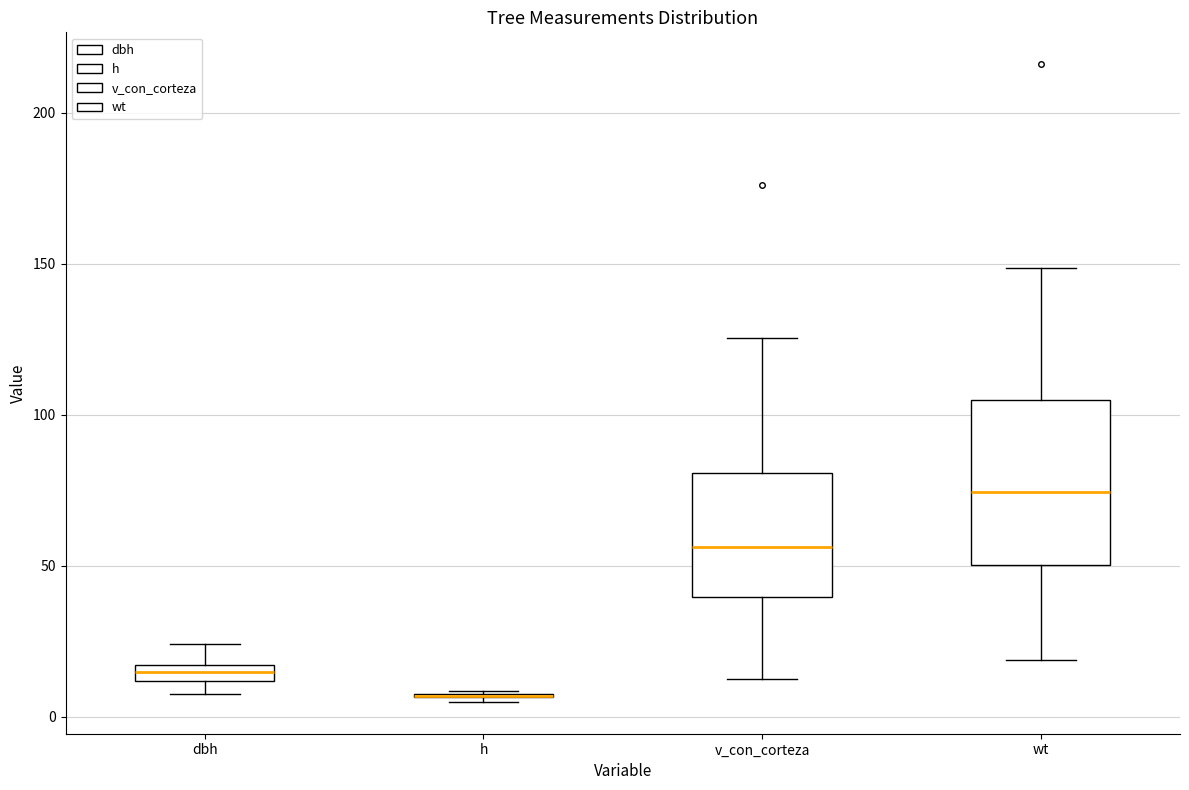

Which box is the tallest, from its lower edge to its upper edge?

wt